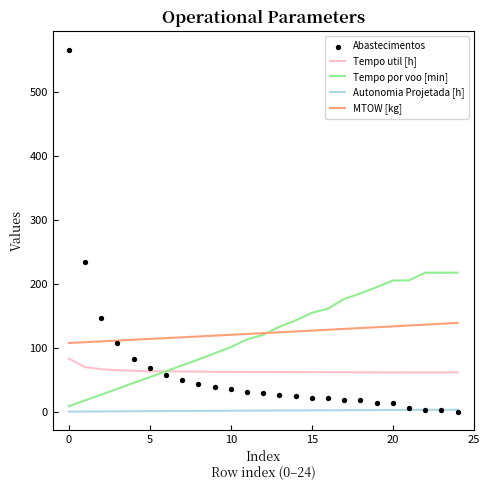

Which series has the largest Y range (max minus min)?

Abastecimentos